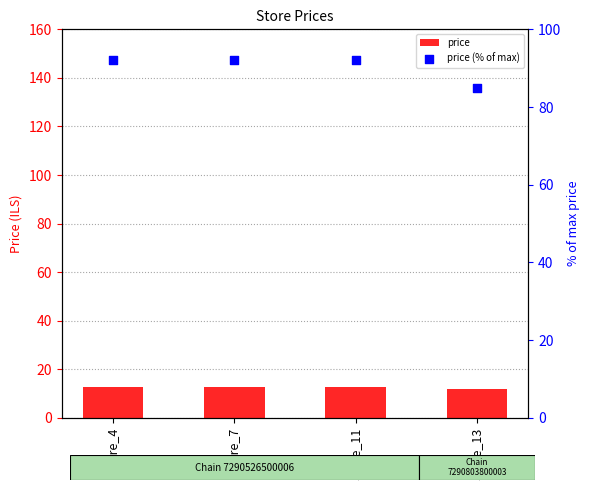

Is the value of price at Store_7 greater than the value of price (% of max) at Store_13?

No